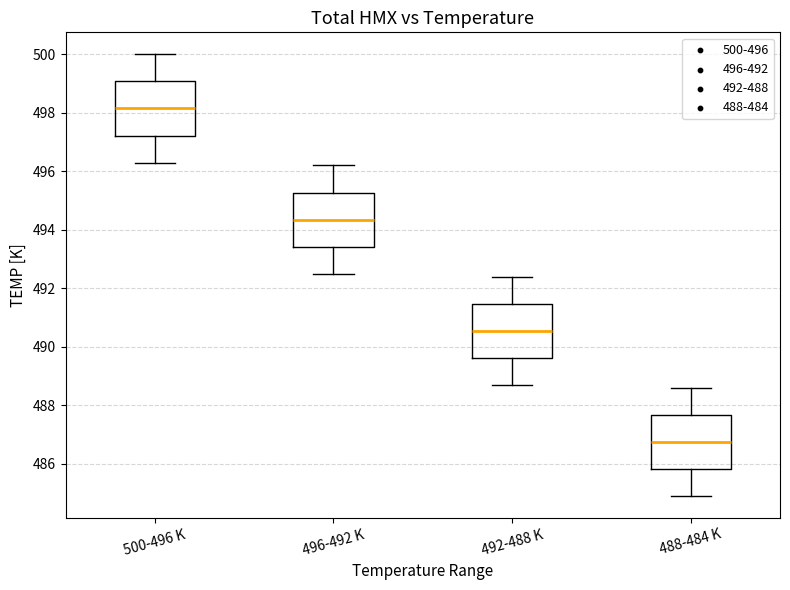

Reading left to right, transcribe this box plot: for each box, give where its median line is, the range the box spans, and where its two whiskers end, as read against the y-axis. The values are not printed on the chart, so give them approximately, as read against the axis.

500-496 K: median 498.2, box 497.2 to 499.0, whiskers 496.4 to 500.0
496-492 K: median 494.4, box 493.4 to 495.2, whiskers 492.6 to 496.2
492-488 K: median 490.6, box 489.6 to 491.4, whiskers 488.8 to 492.4
488-484 K: median 486.8, box 485.8 to 487.6, whiskers 485.0 to 488.6